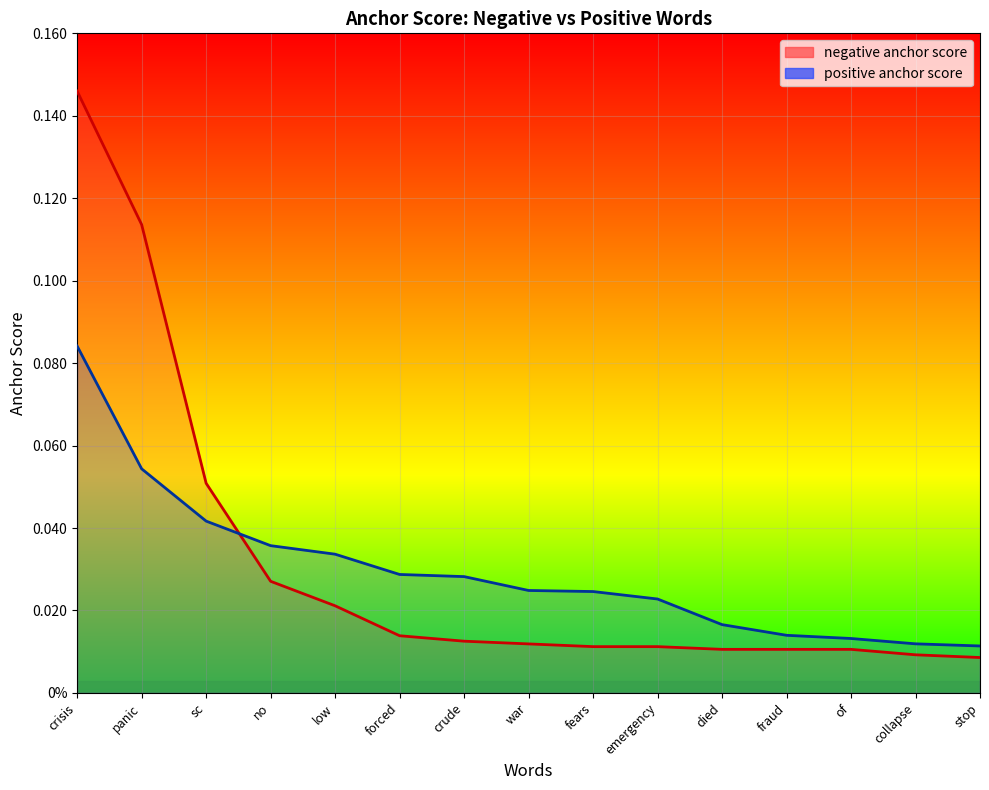

Between fraud and stop, which is larger?

fraud